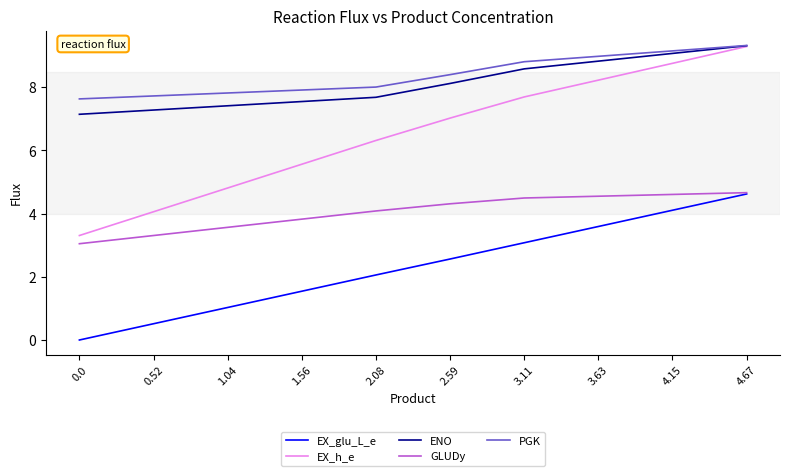

True or false: ENO and GLUDy intersect in this chart.

False